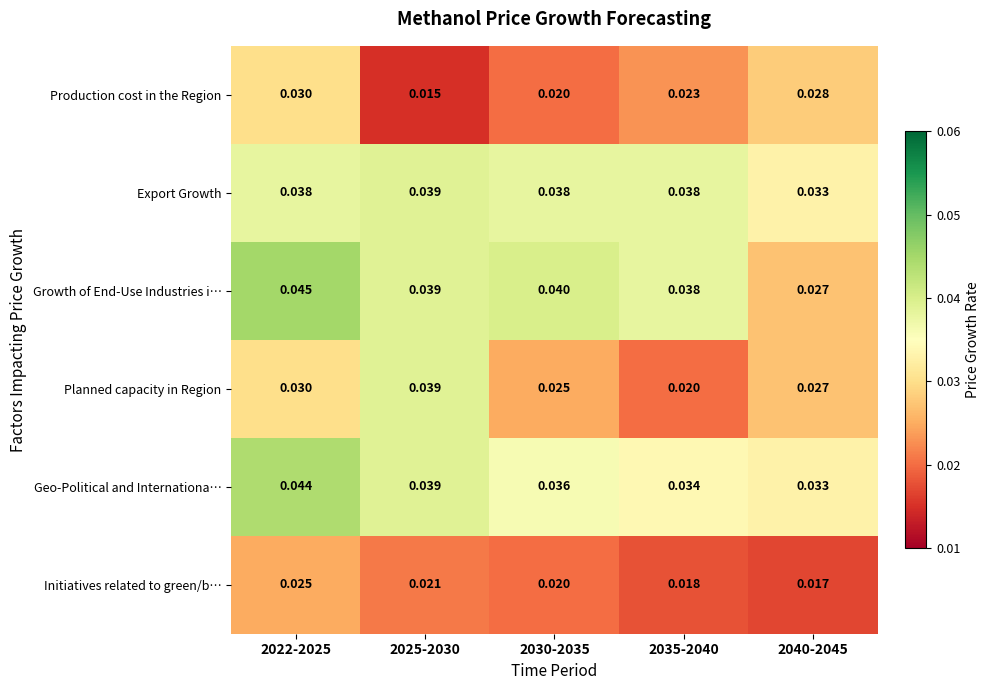

Which series has the widest spread of values?

Planned capacity in Region